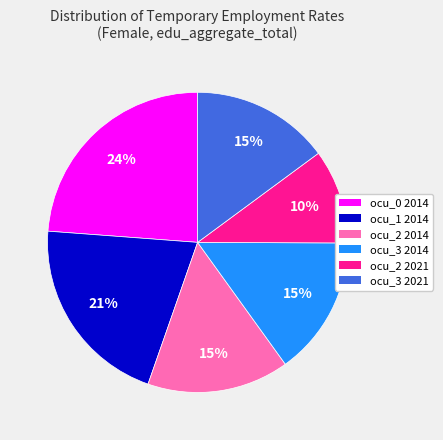

How many segments does this pie chart have?

6